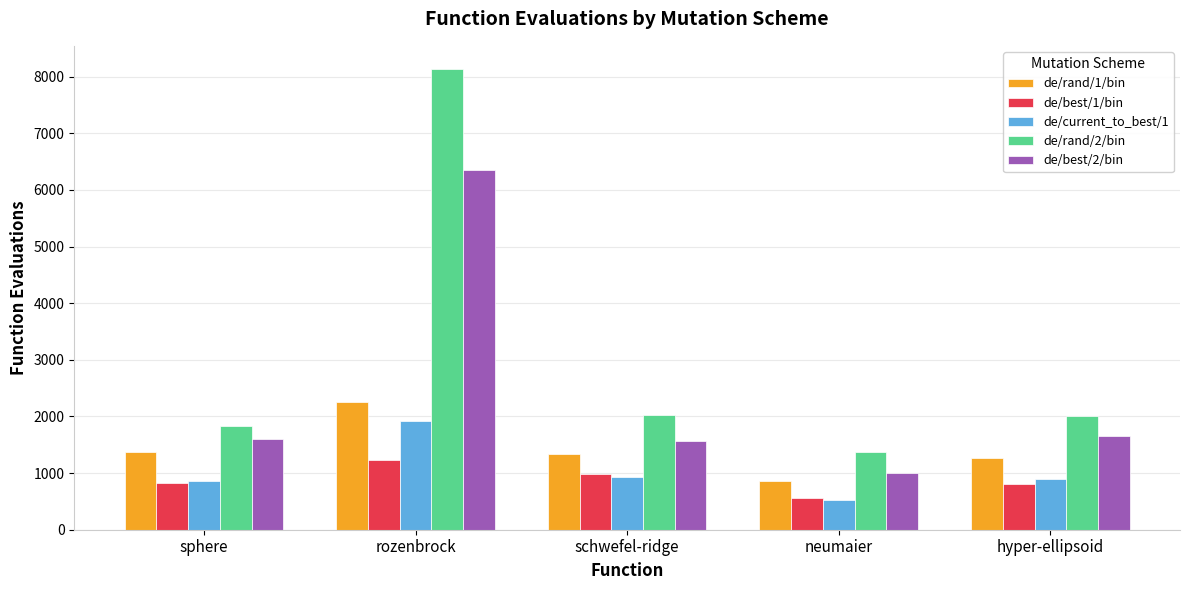

At which category is the sum across all series the highest?

rozenbrock